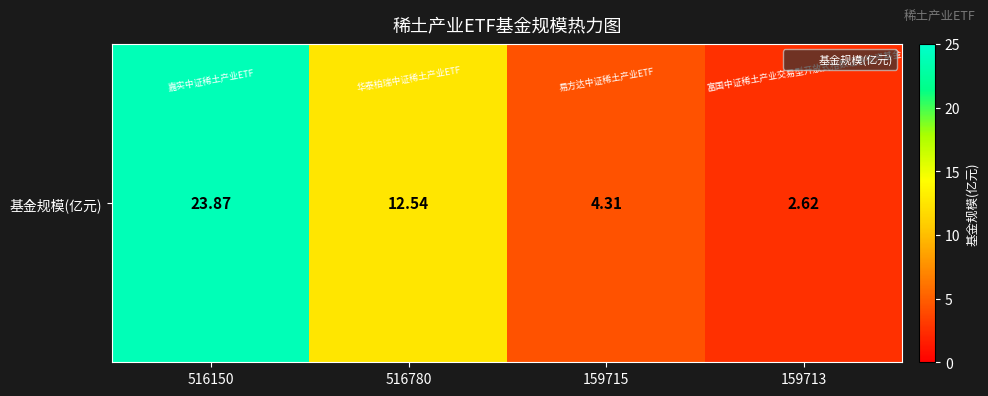

What is the minimum value shown in the chart?

2.6